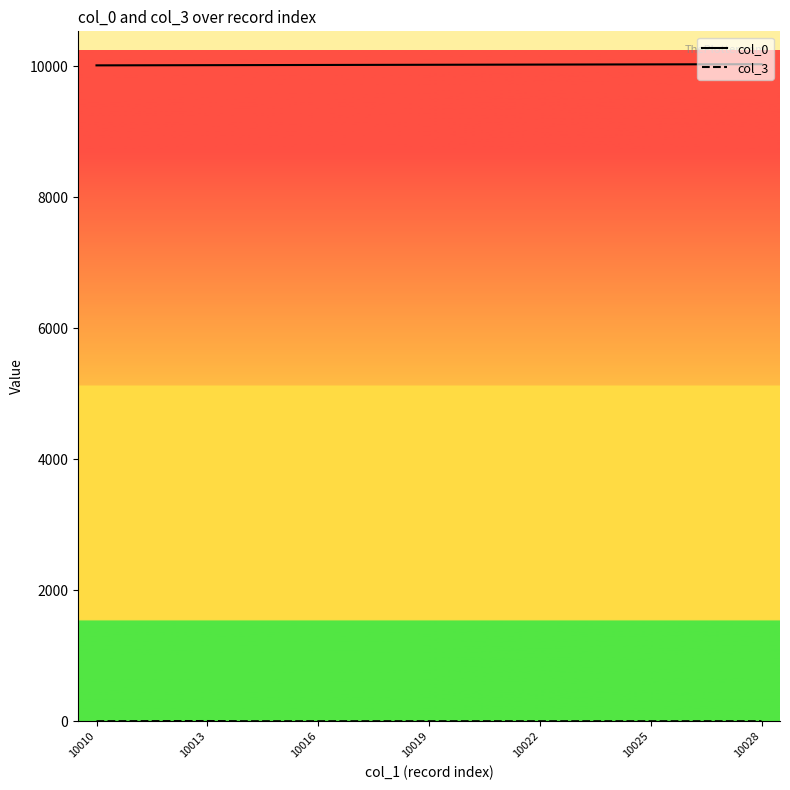

What is the sum of all col_0 values?

190361